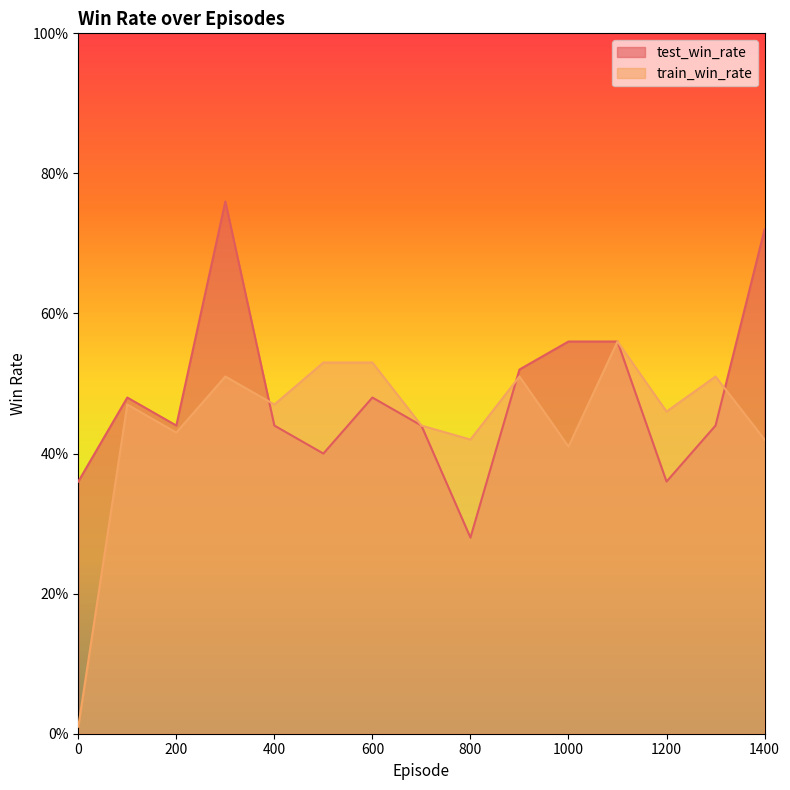

Reading left to right, what are all the values shown in this chart?

test_win_rate: 0=0.4	100=0.5	200=0.4	300=0.8	400=0.4	500=0.4	600=0.5	700=0.4	800=0.3	900=0.5	1000=0.6	1100=0.6	1200=0.4	1300=0.4	1400=0.7
train_win_rate: 0=0.0	100=0.5	200=0.4	300=0.5	400=0.5	500=0.5	600=0.5	700=0.4	800=0.4	900=0.5	1000=0.4	1100=0.6	1200=0.5	1300=0.5	1400=0.4